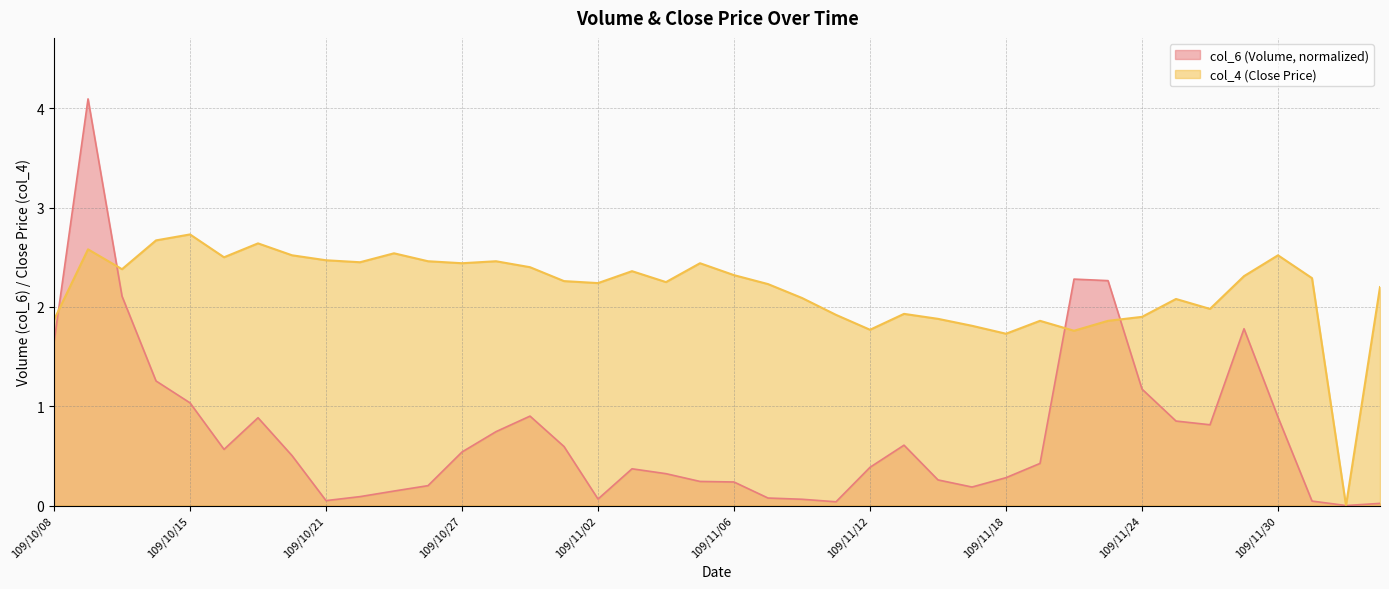

True or false: col_6 has a value of 0.3 at 109/11/16.

True